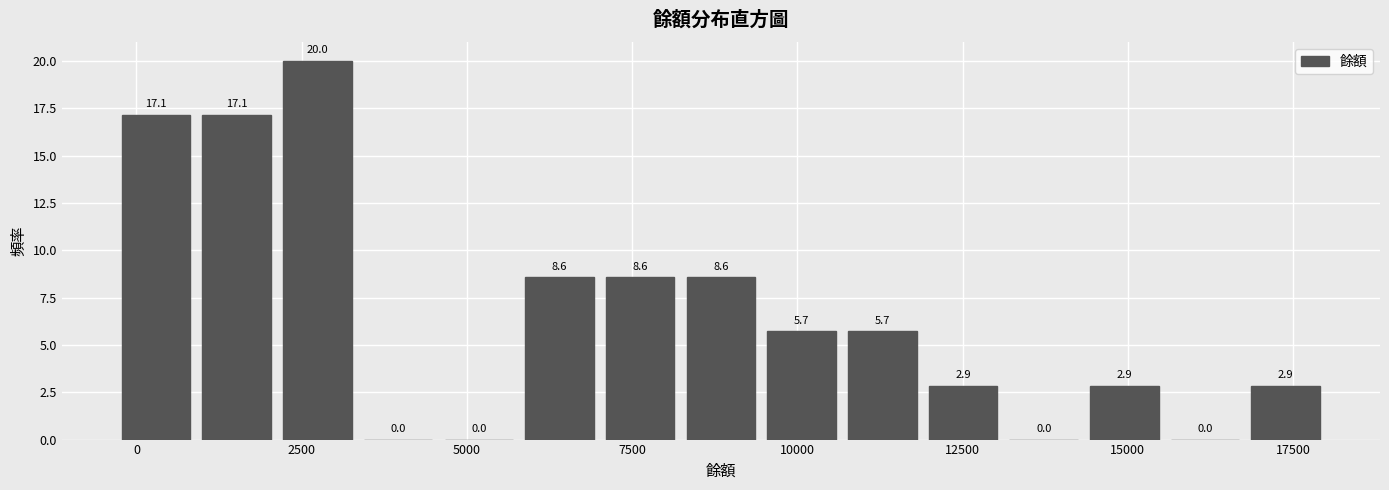

Around what value on the x-axis is the tallest bar? Give the approximate position of its centre, as read against the axis.

2500